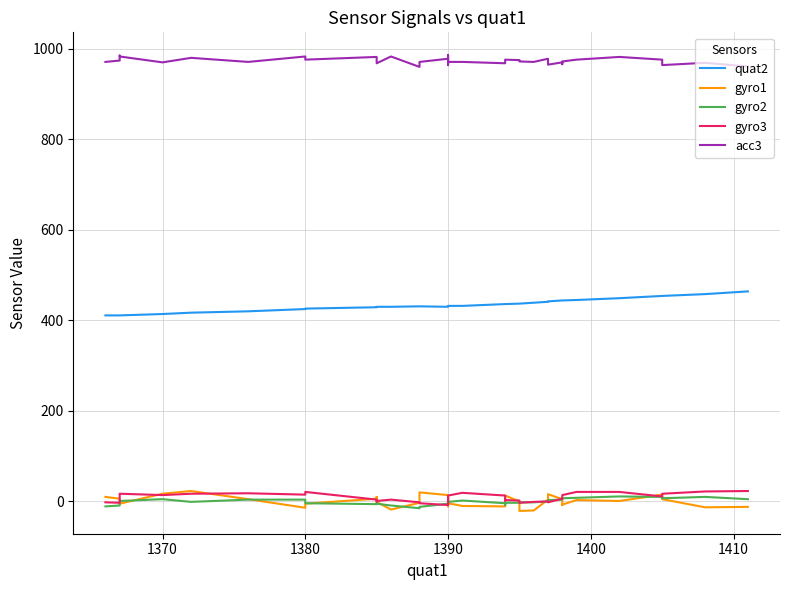

In gyro3, how many points are higher than both neighbors (excluding endpoints)?

8